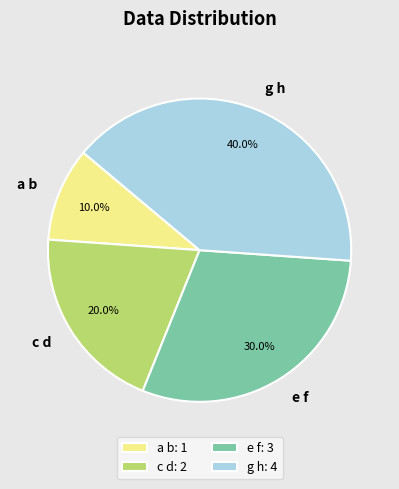

What percentage do a b and e f together represent?

40.0%